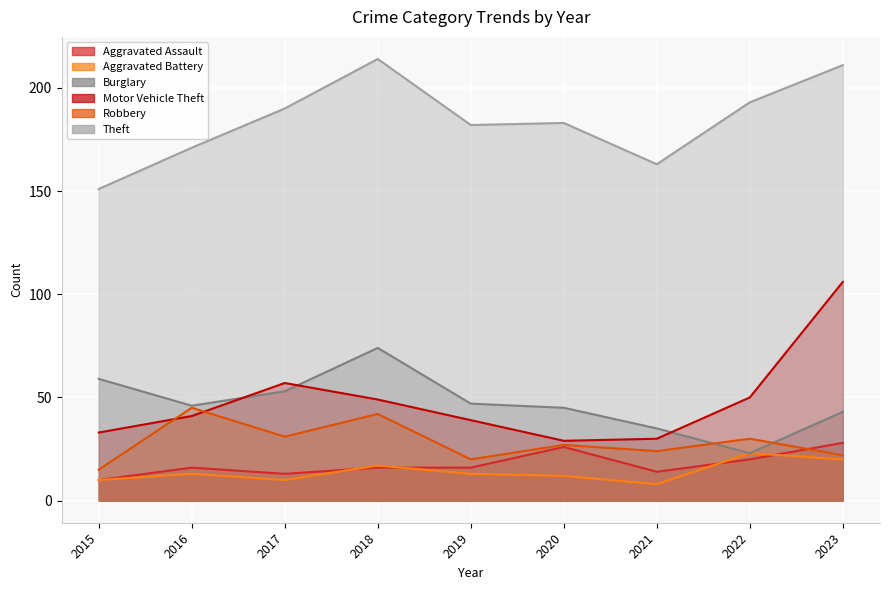

At which label does Theft first exceed 183?

2017